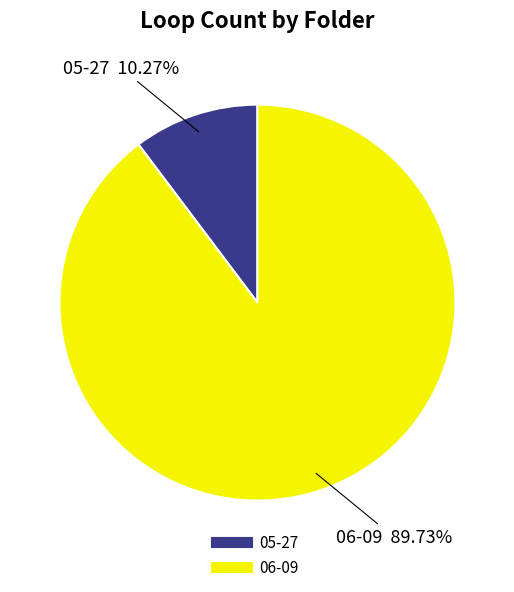

Is there any slice that represents more than half of the pie?

Yes